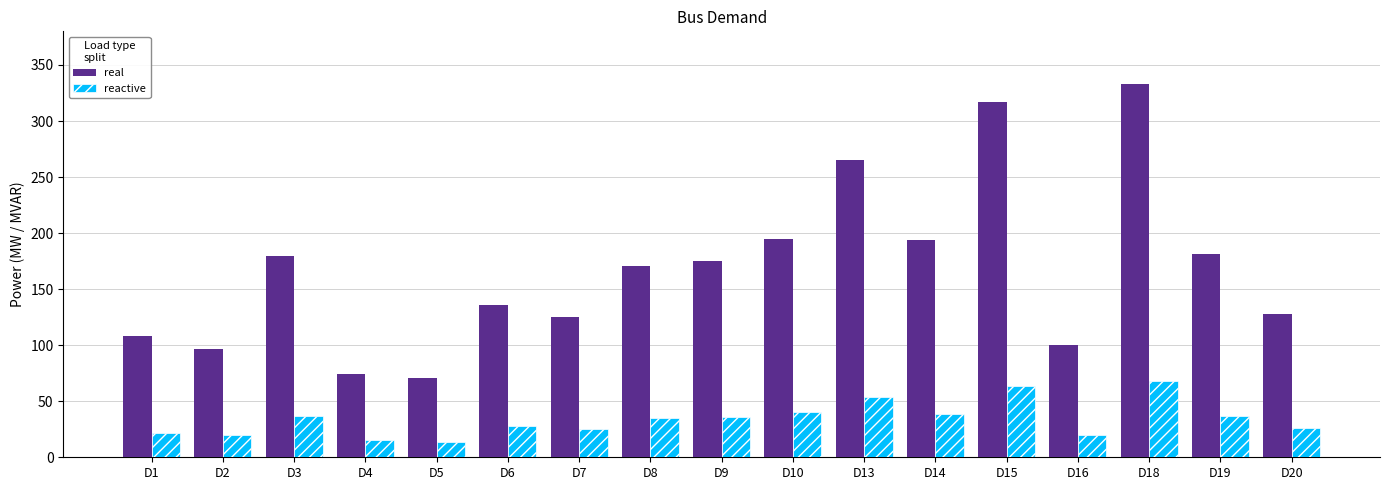

Rank the series by their average value, from highest to lowest.

real, reactive